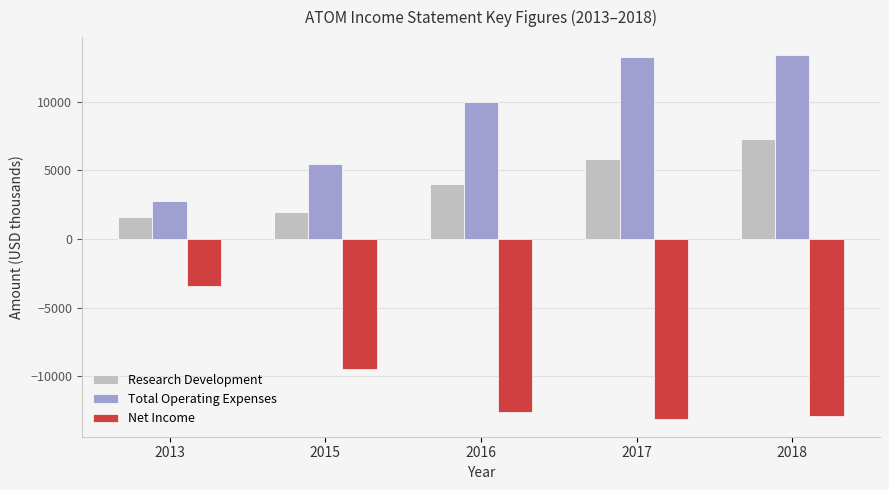

Rank the series by their average value, from highest to lowest.

Total Operating Expenses, Research Development, Net Income